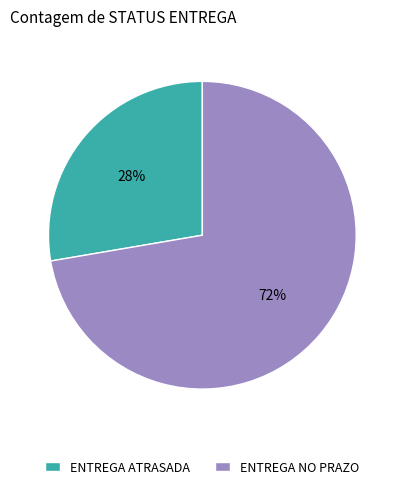

What percentage is the ENTREGA NO PRAZO slice, to the nearest percent?

72%